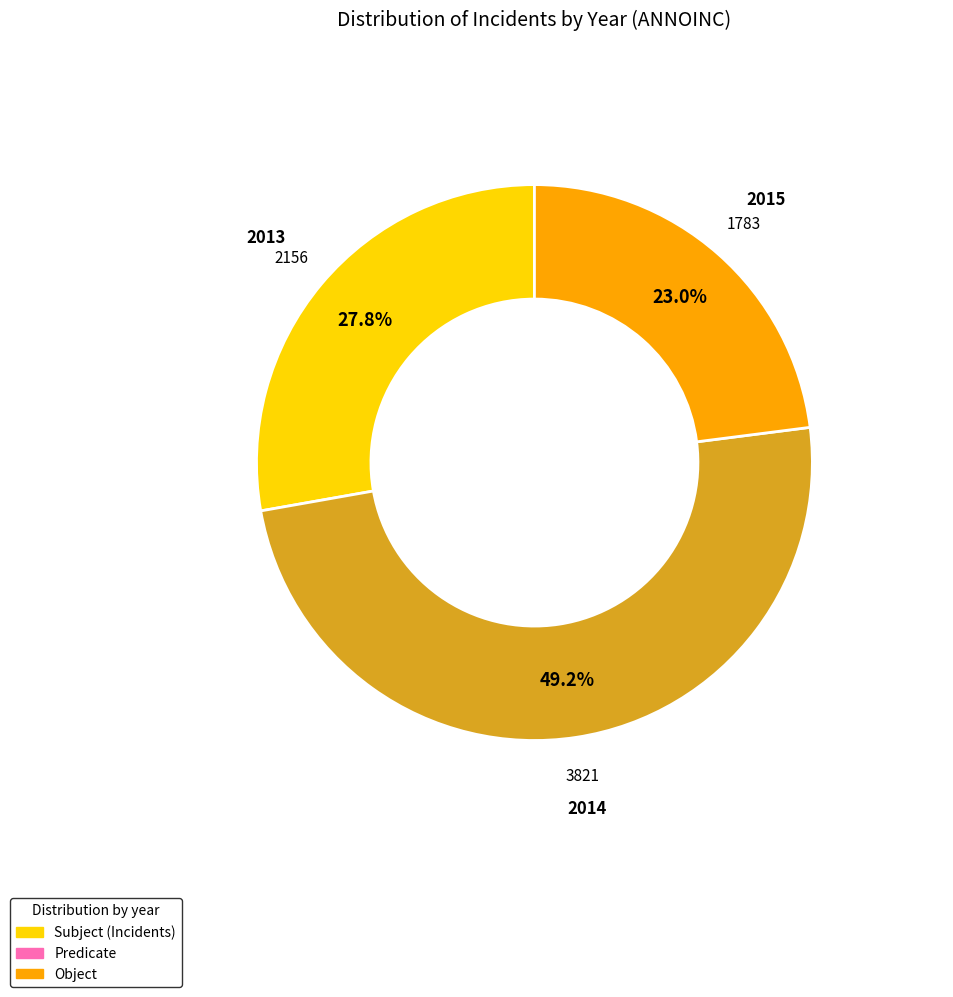

Is it true that 2014 is 19% of the pie?

False